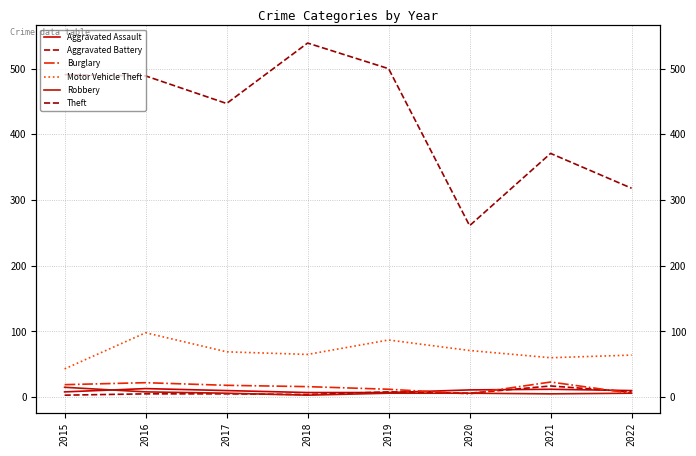

Which series has the widest spread of values?

Theft